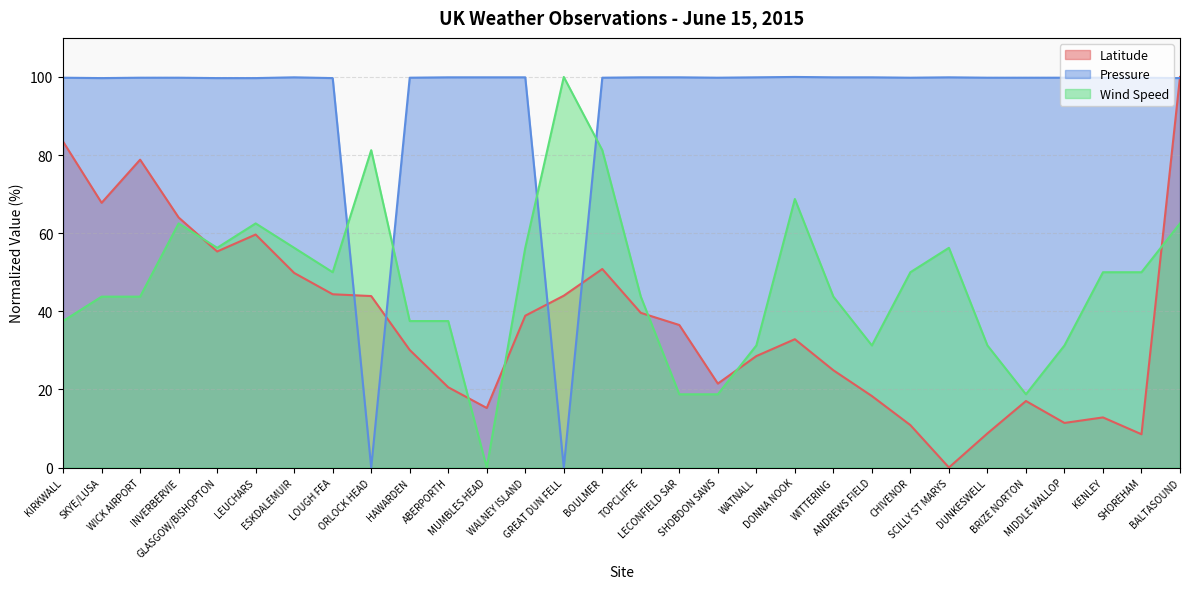

Is it true that Pressure equals 35.9 at MIDDLE WALLOP?

False